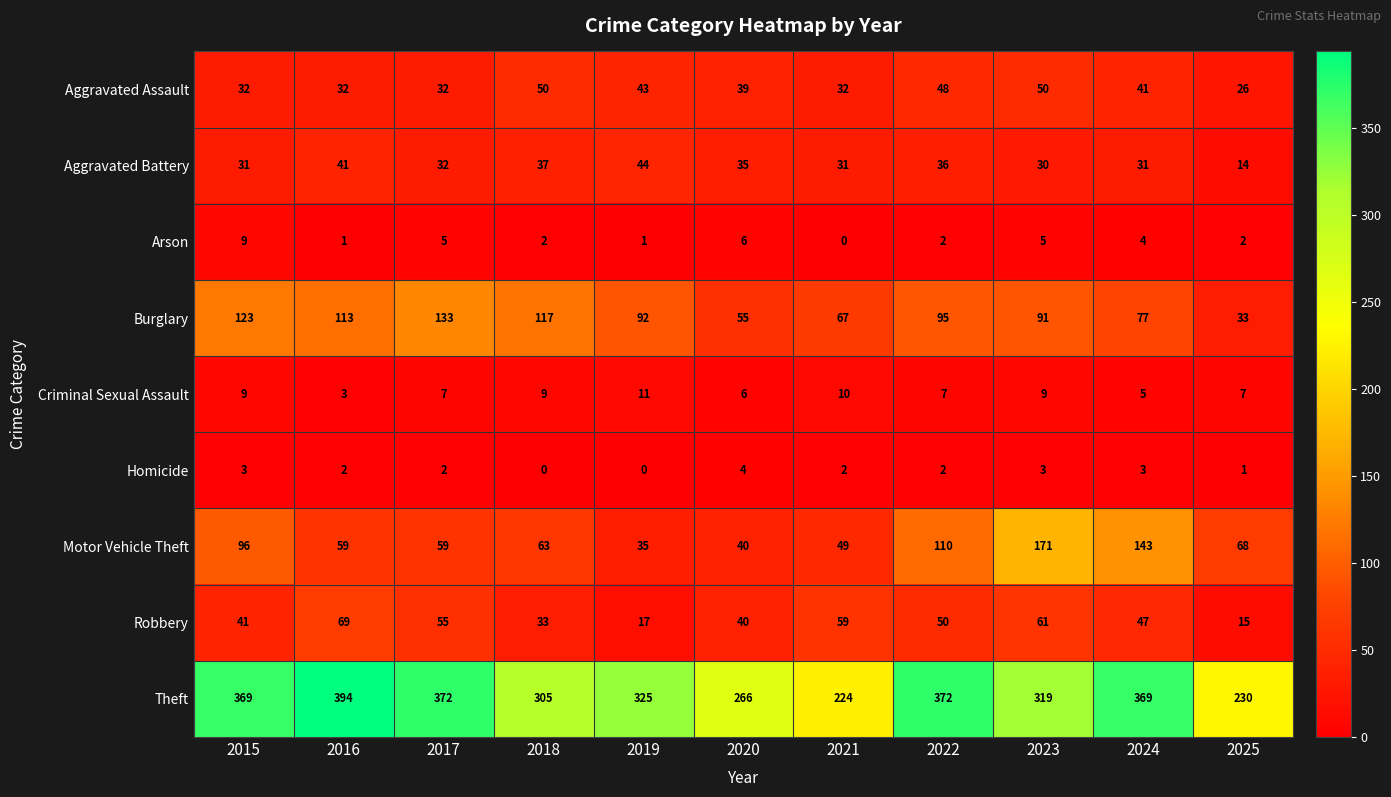

What is the maximum value shown in the chart?

394